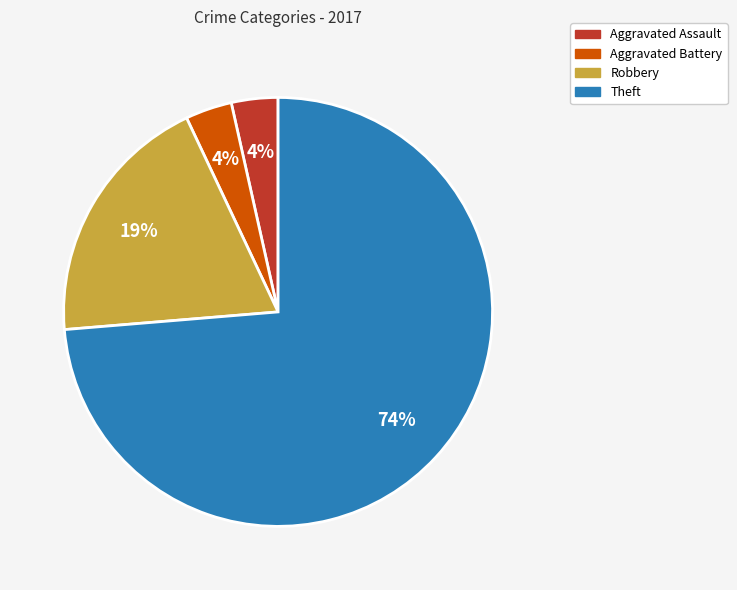

To the nearest percent, what is the average slice percentage?

25%